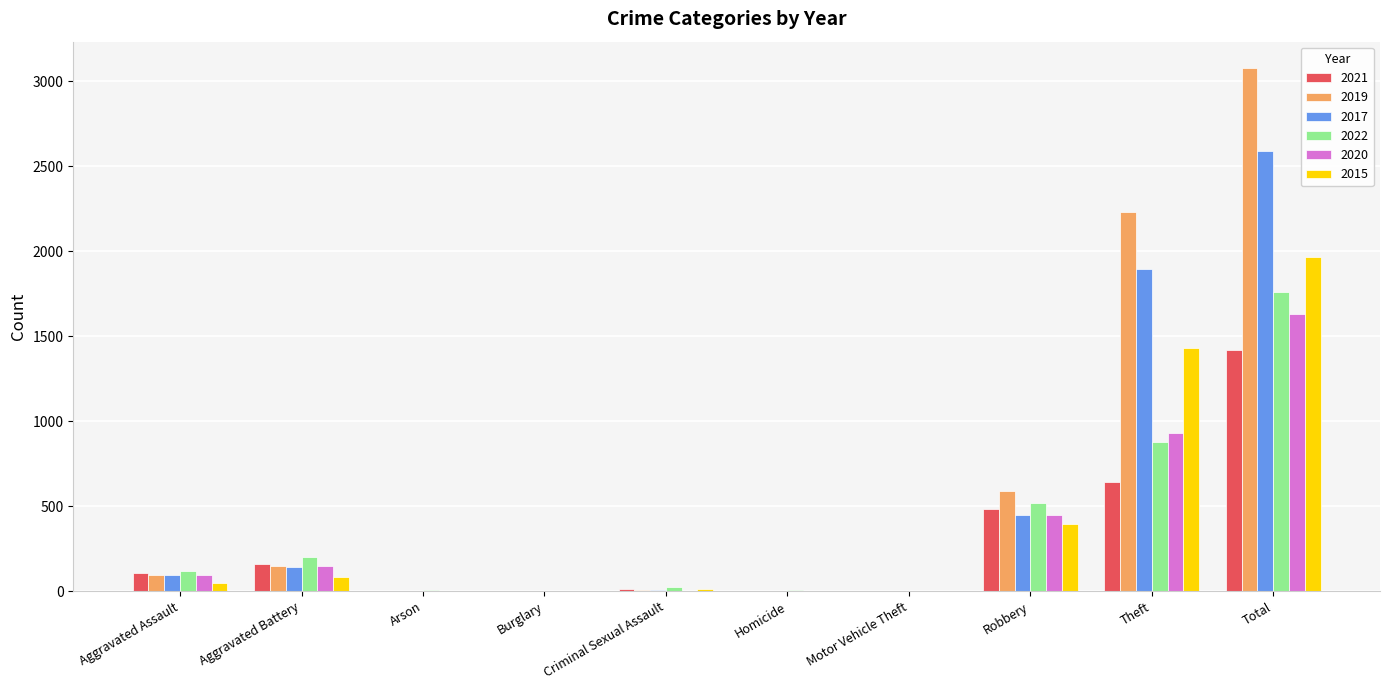

What is the highest value of the 2020 series?

1634